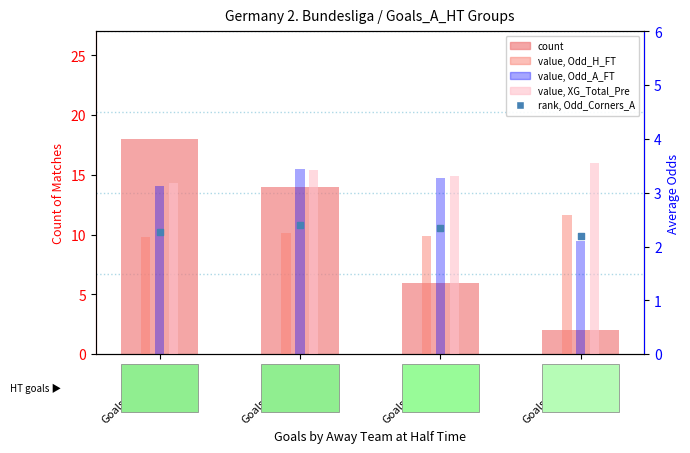

At which category is the sum across all series the highest?

Goals_A_HT=0